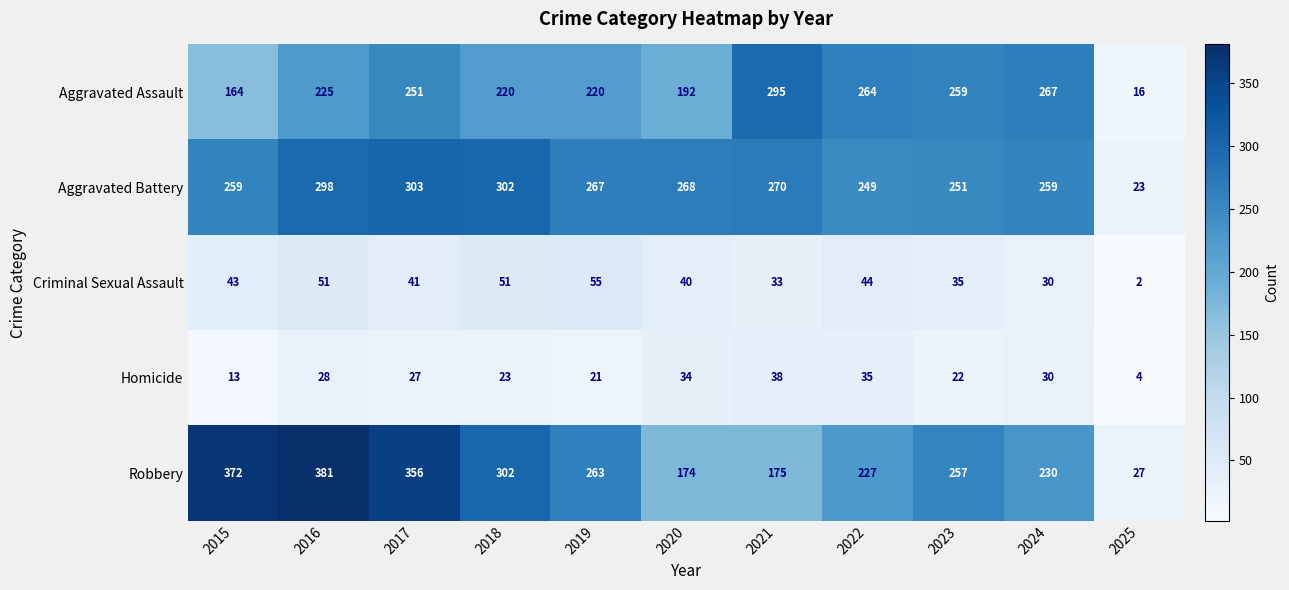

At which category is the sum across all series the highest?

2016